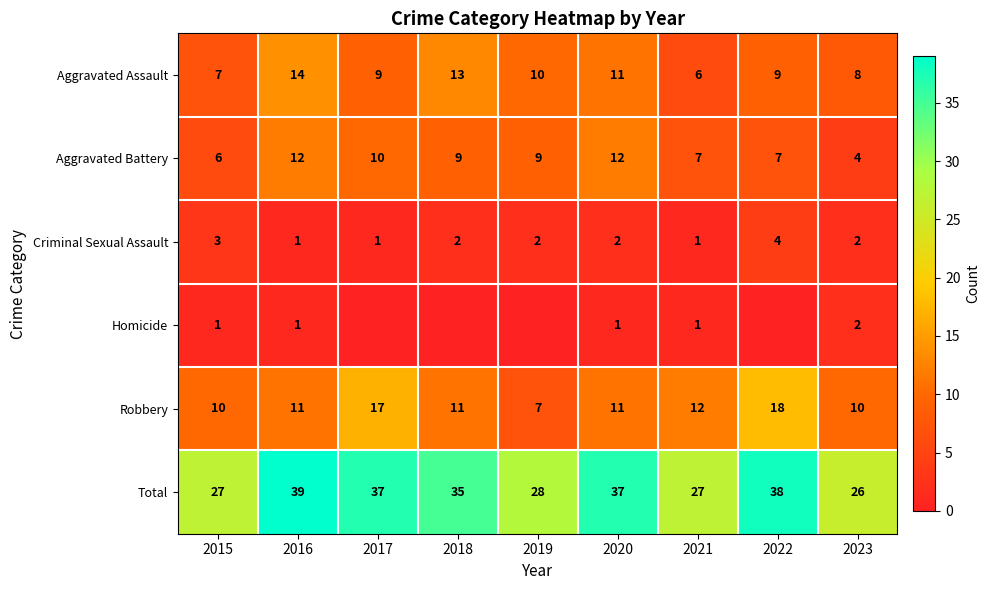

What is the difference between the second highest and second lowest values in the Aggravated Assault series?

6